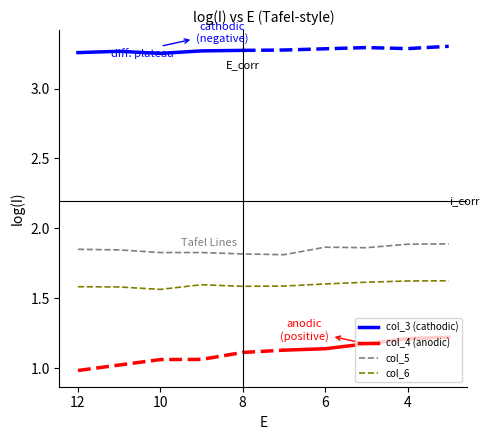

At which label is col_5 closest to 1?

7